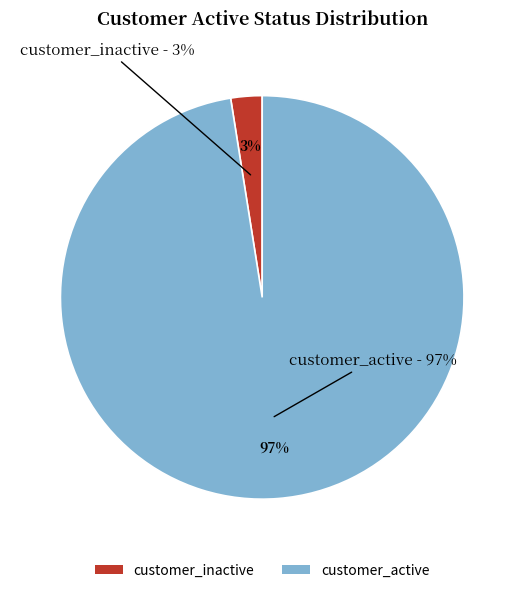

Which has a higher value, customer_inactive or customer_active?

customer_active